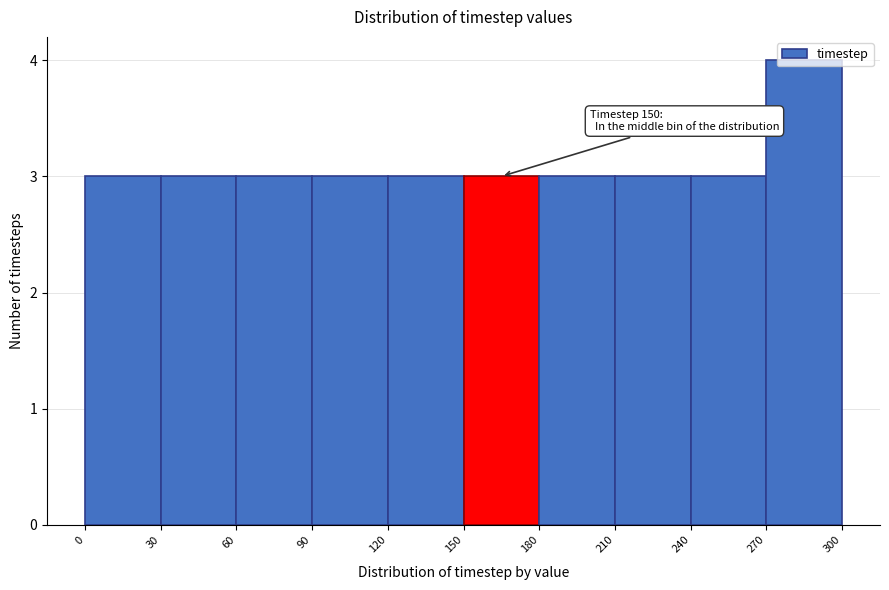

Which range on the x-axis has the tallest bar?

270 to 300